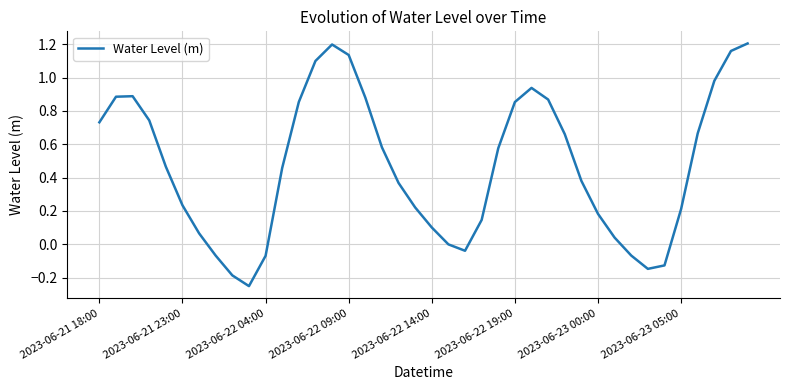

What is the difference between the maximum and minimum values?

1.5